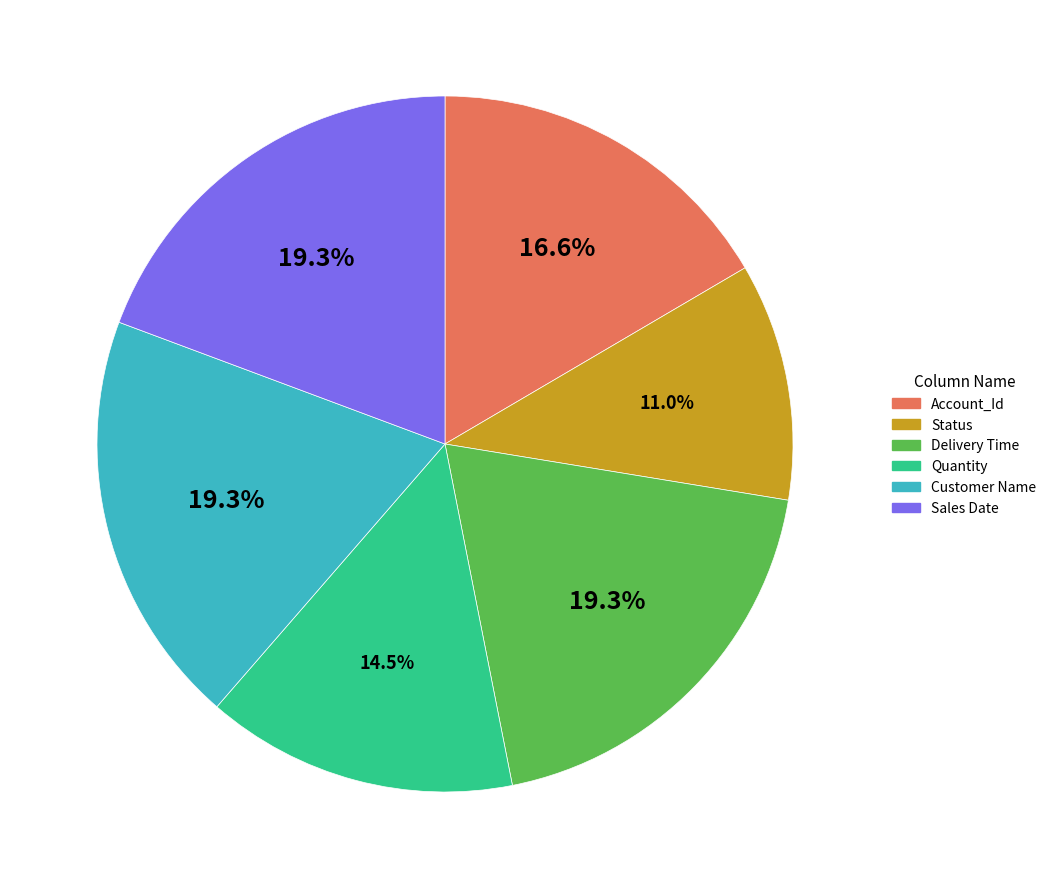

To the nearest percent, what portion does Status represent?

11%